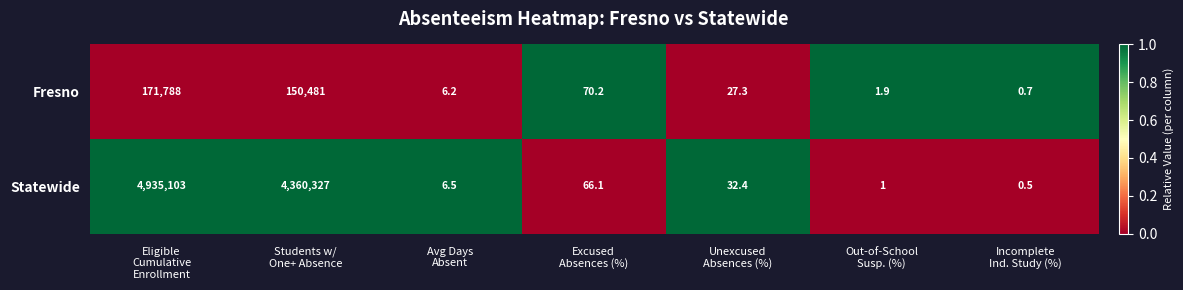

Reading right to left, what are all the values shown in this chart?

Fresno: 0.7	1.9	27.3	70.2	6.2	150481.0	171788.0
Statewide: 0.5	1.0	32.4	66.1	6.5	4360327.0	4935103.0